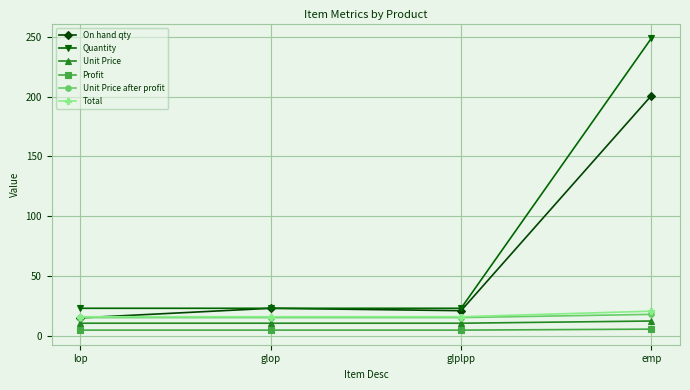

Is it true that Unit Price after profit equals 17.9 at emp?

True